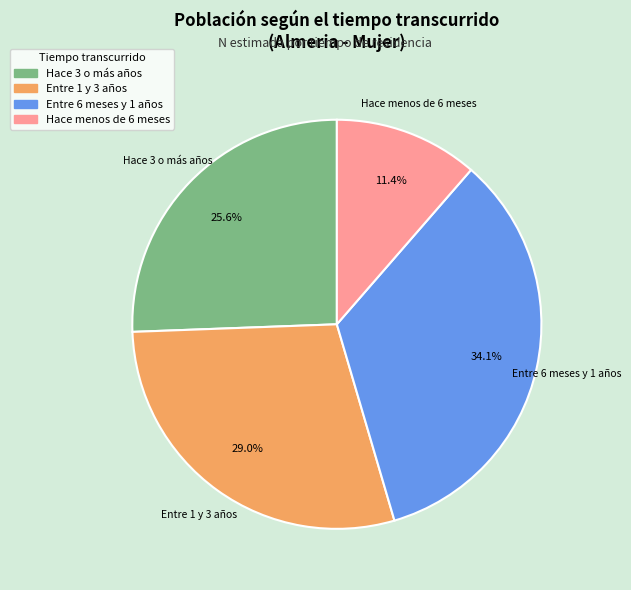

What is the largest slice in the pie chart?

Entre 6 meses y 1 años